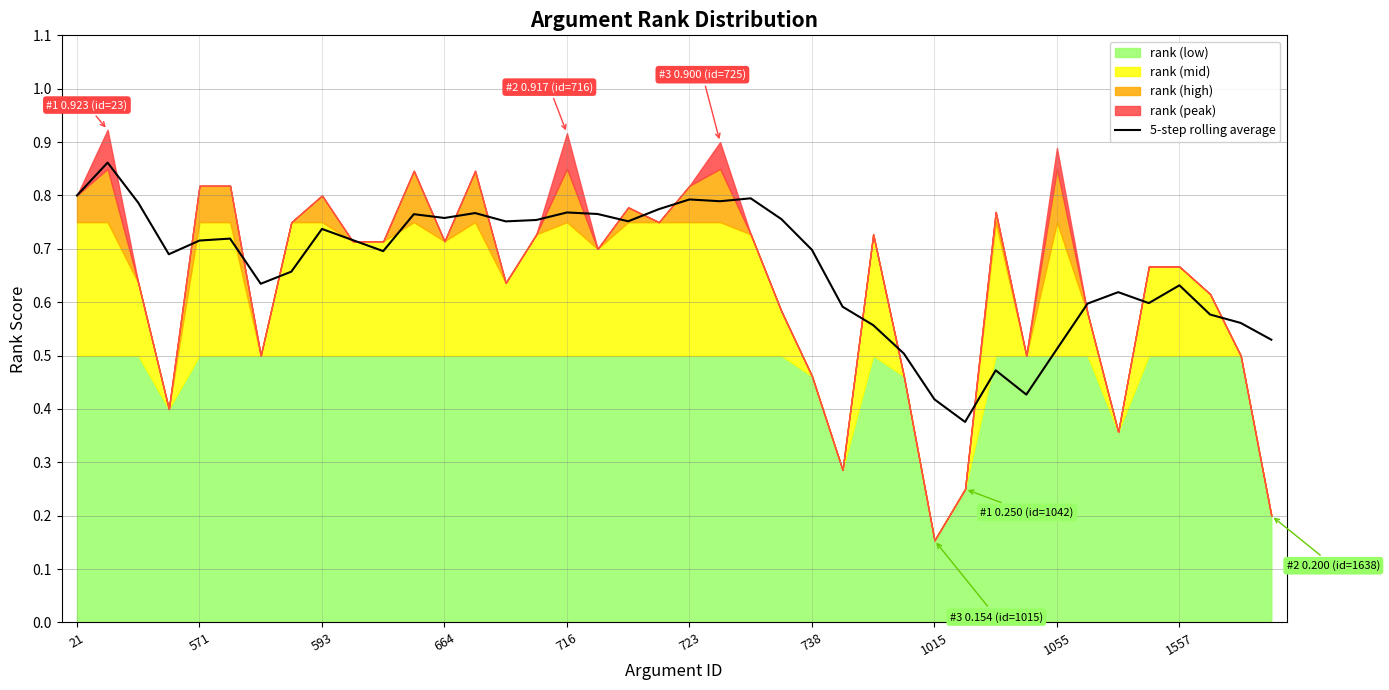

True or false: the data has more than 1 interior local peaks.

True